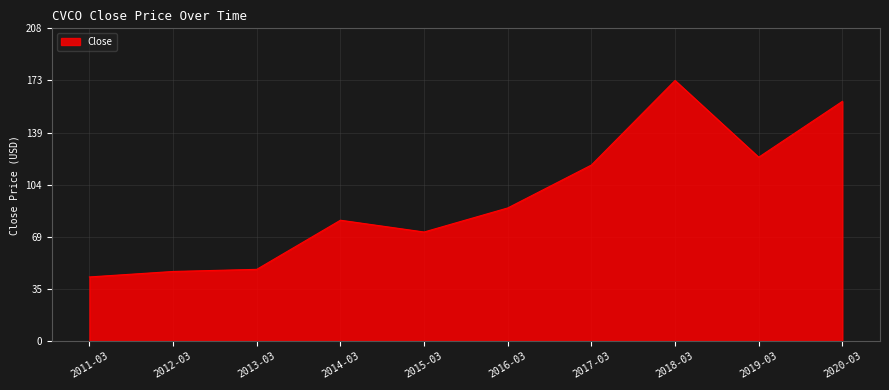

What is the difference between the second highest and minimum values?

116.7